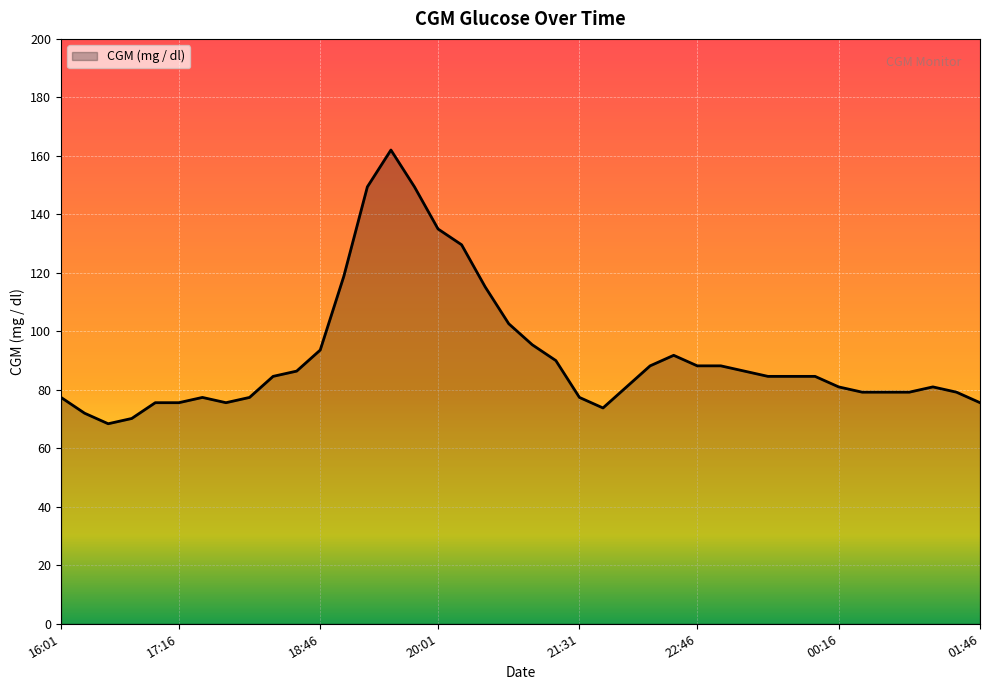

What is the smallest value displayed?

68.4